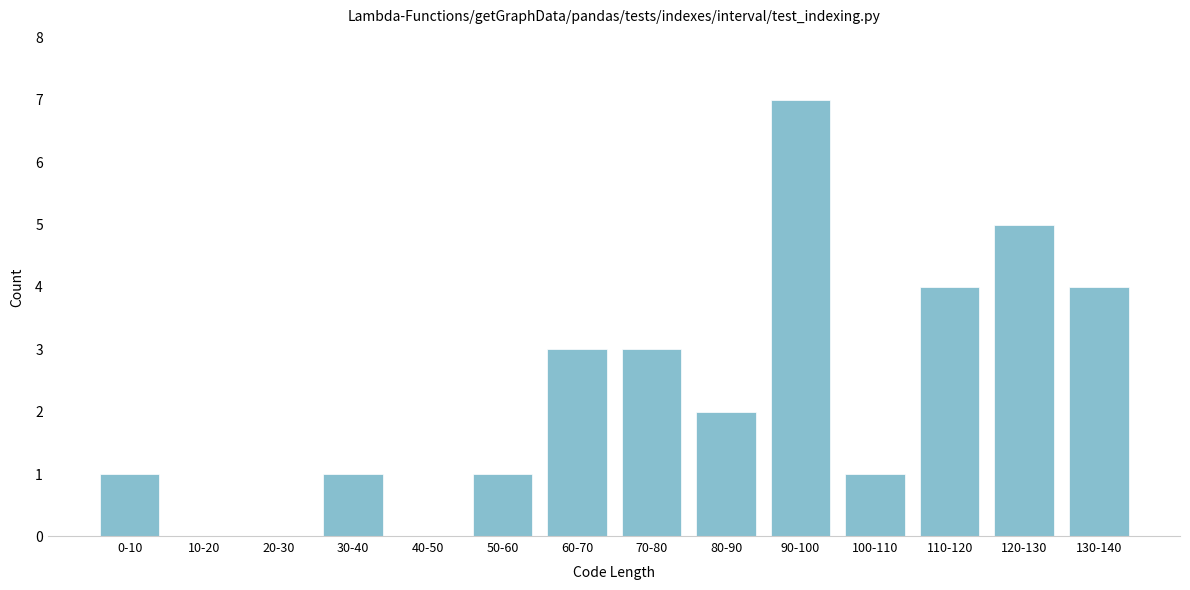

Reading right to left, extract all data points from this chart.

130-140=4	120-130=5	110-120=4	100-110=1	90-100=7	80-90=2	70-80=3	60-70=3	50-60=1	40-50=0	30-40=1	20-30=0	10-20=0	0-10=1